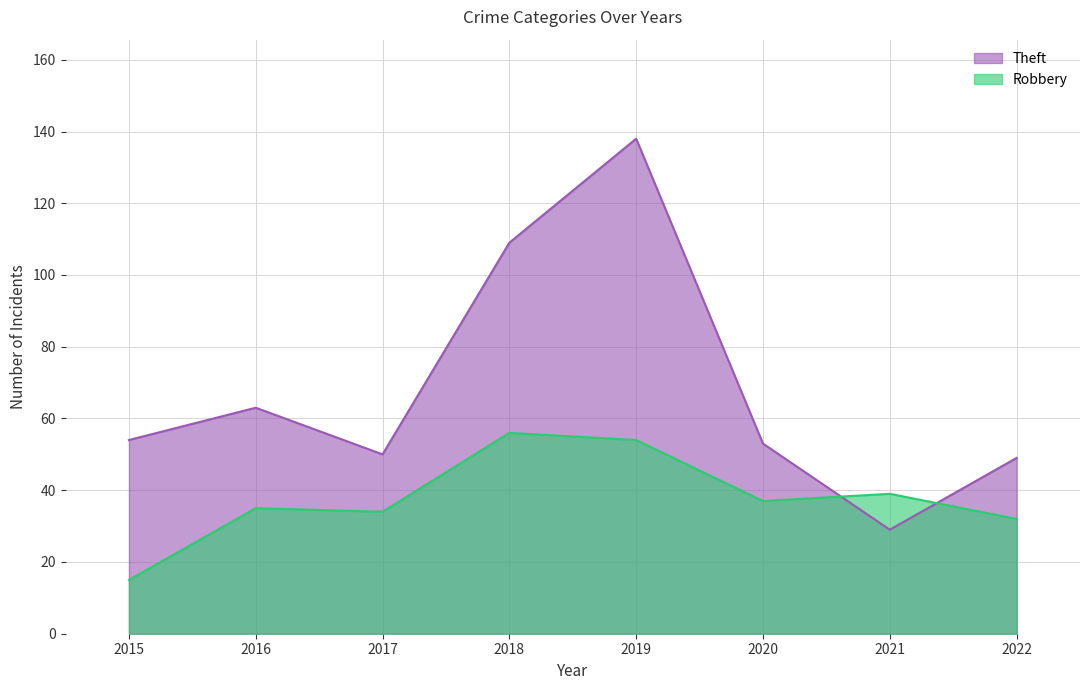

What are all the series names shown in the legend?

Theft, Robbery